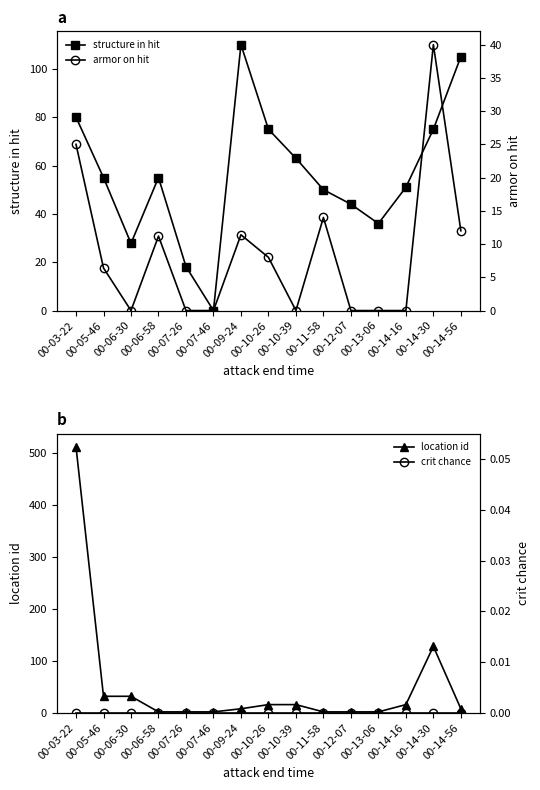

Is it true that crit chance equals 0.0 at 00-12-07?

True